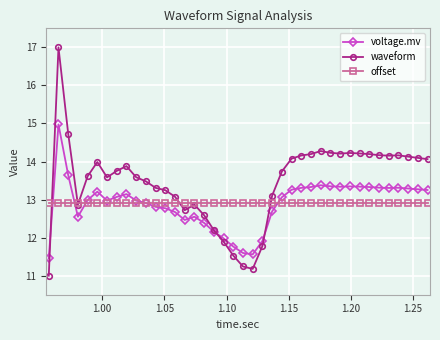

What is the value of the waveform point at the 11th from the left?

13.5